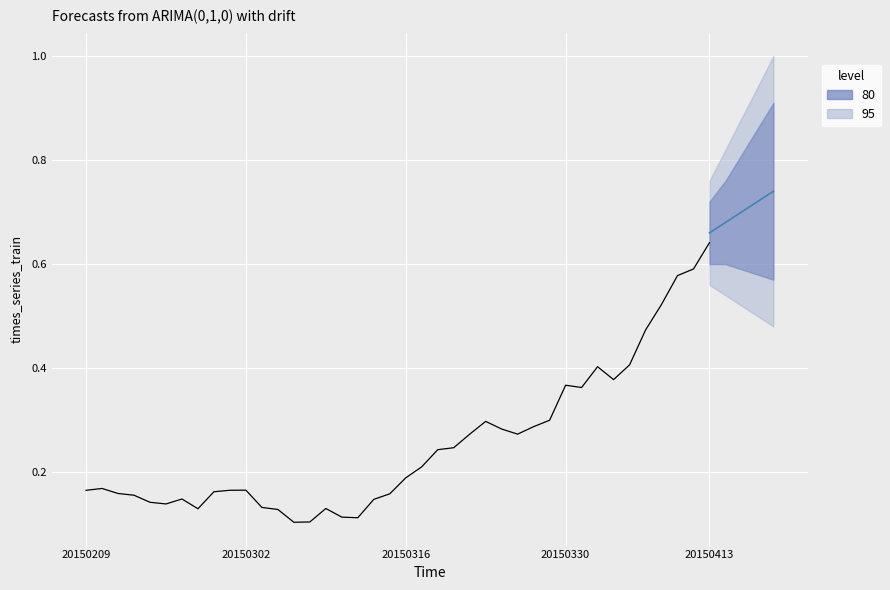

Count the number of categories in the chart.

40